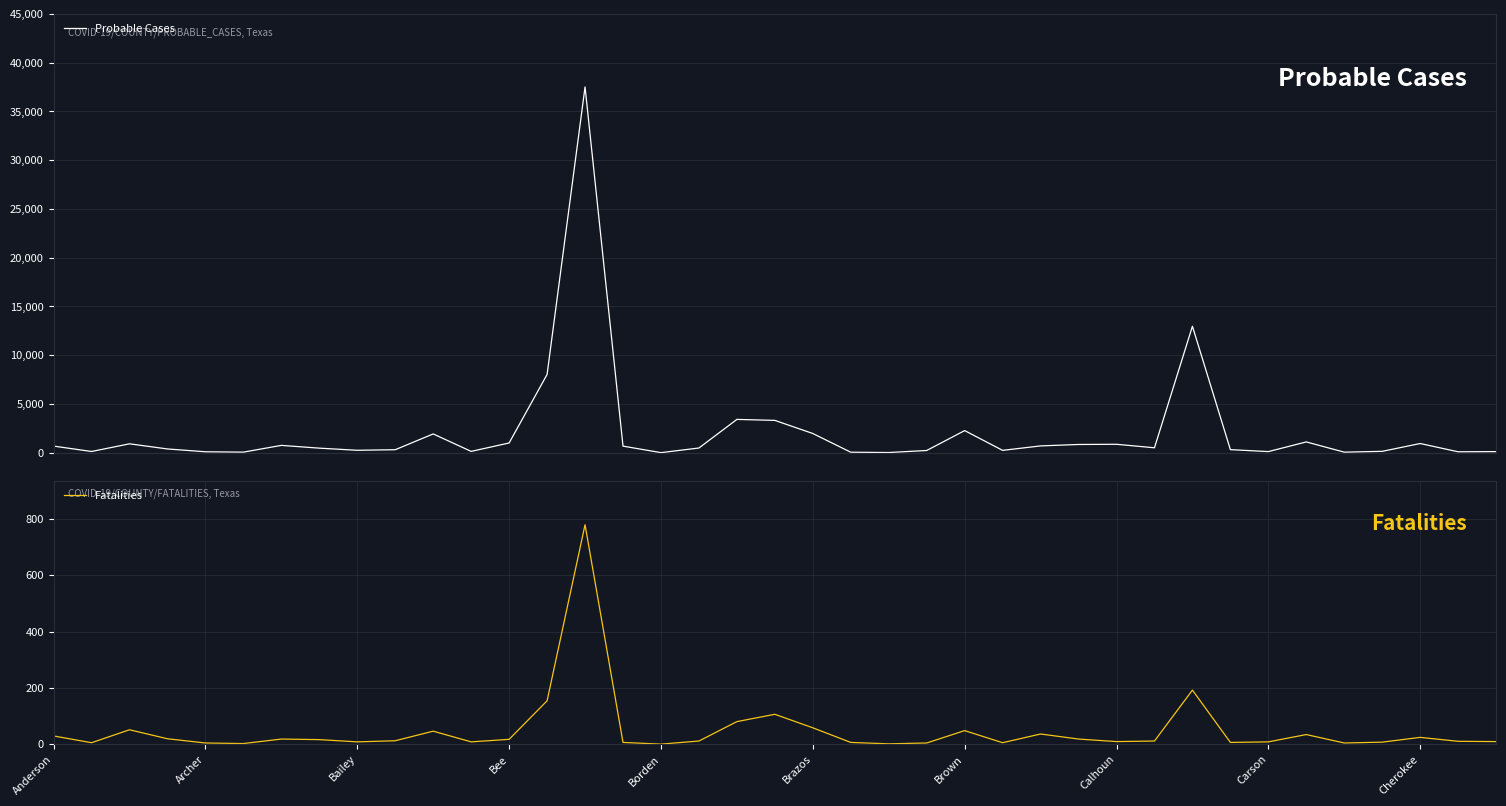

What is the difference between the highest and lowest values at 30?

12779